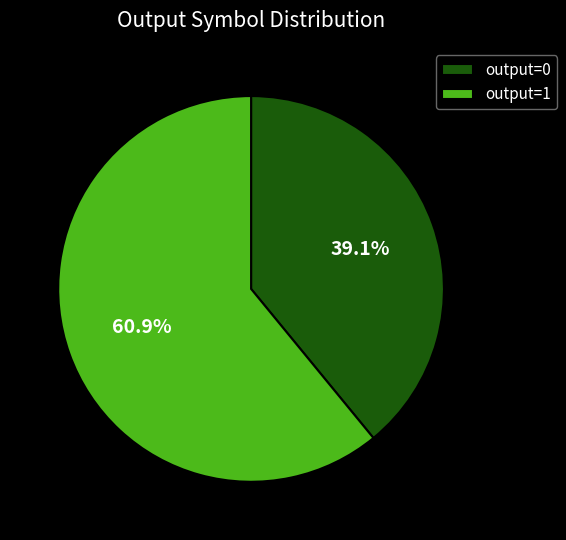

Combined, what portion of the pie is output=0 and output=1?

100.0%